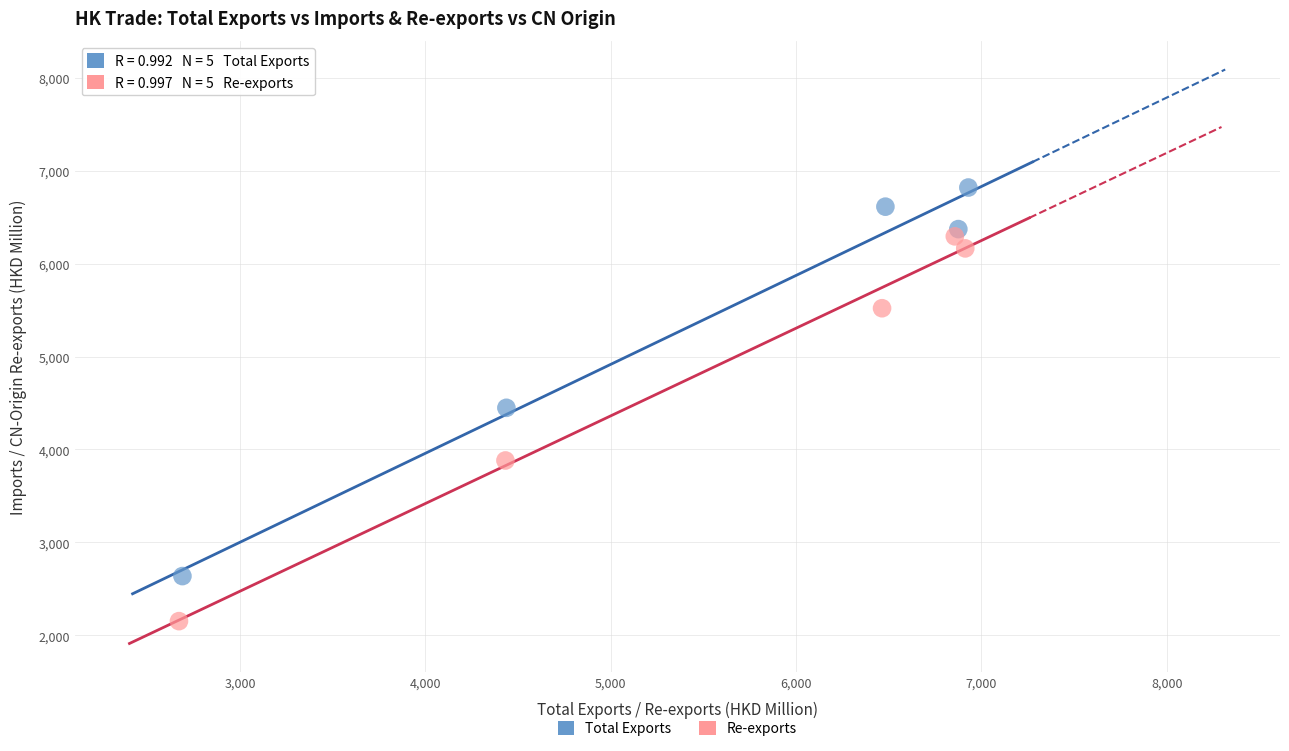

What are all the series names shown in the legend?

Total Exports, Re-exports